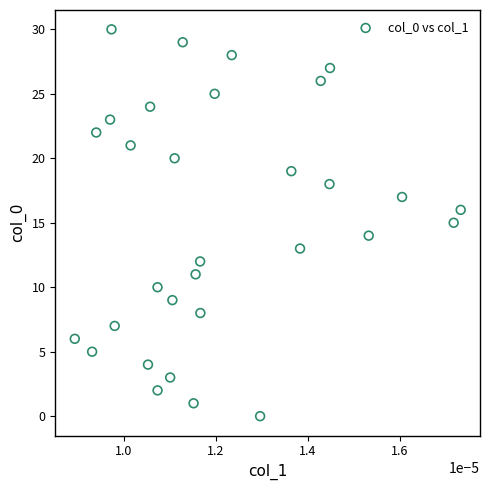

What is the range of Y values (max minus min)?

30